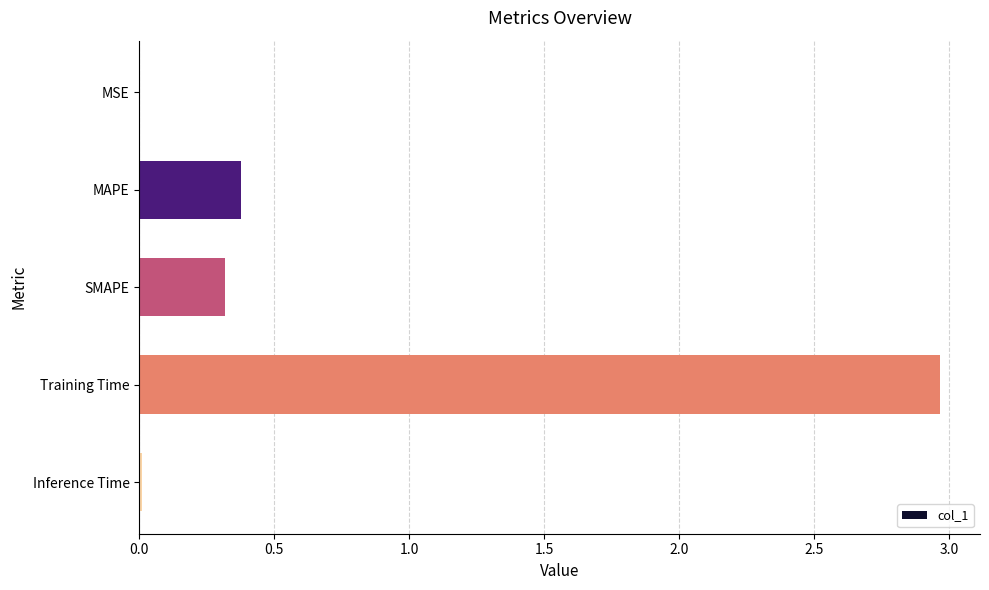

Read the value at MAPE.

0.4